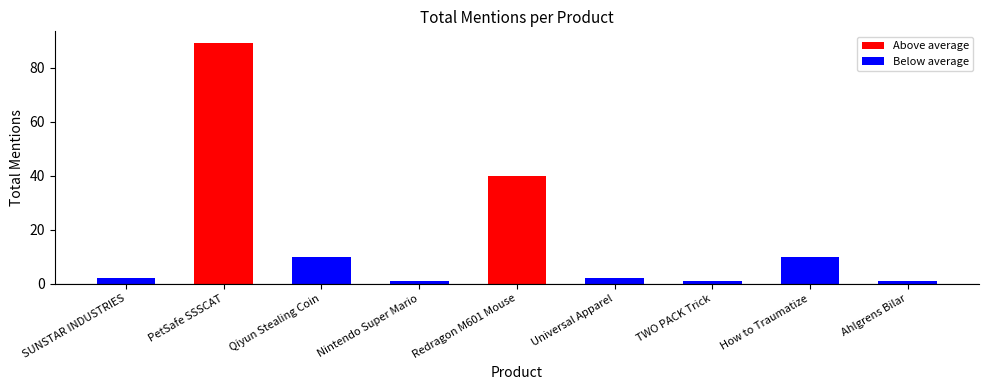

Which category has the lowest value across all series?

Nintendo Super Mario